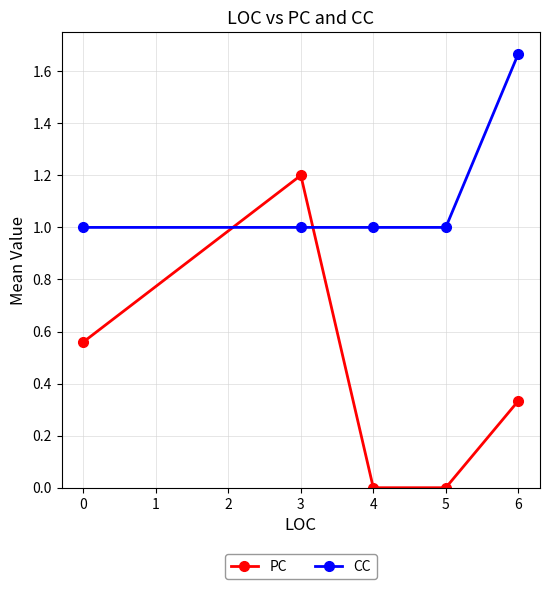

How many lines are shown in the chart?

2